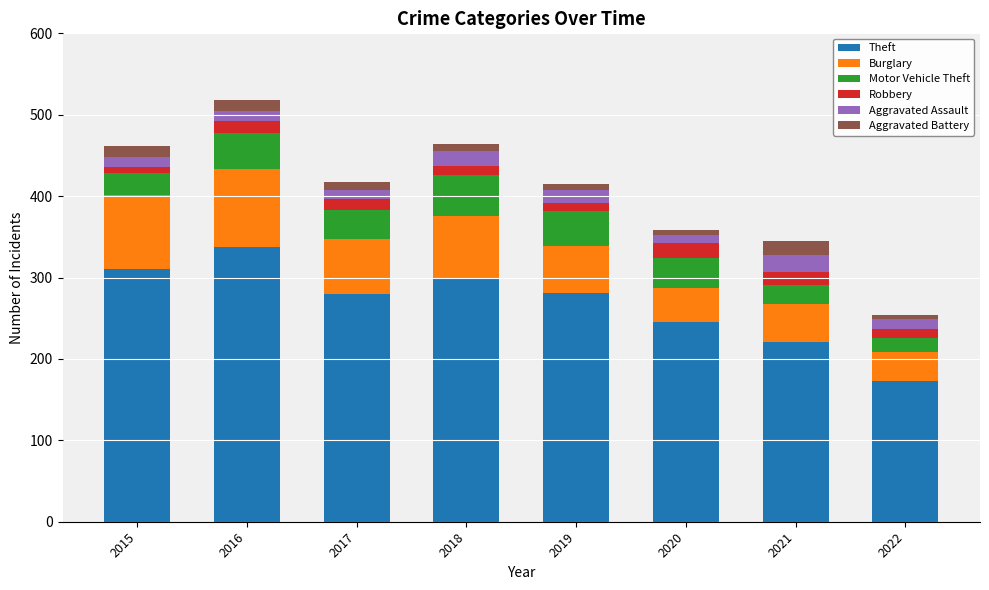

What is the difference between the maximum and minimum values in the Theft series?

164